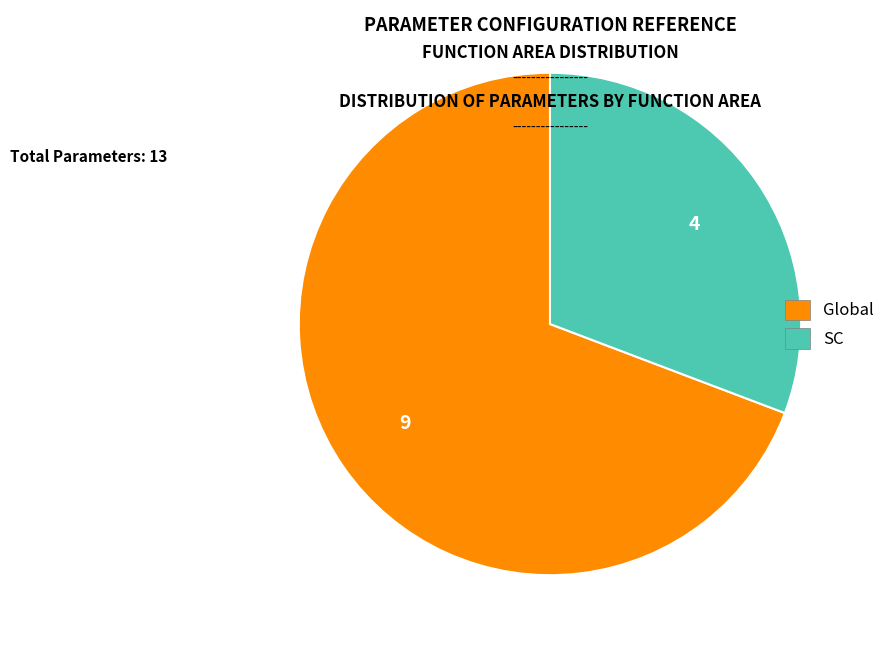

Which slice is the smallest?

SC